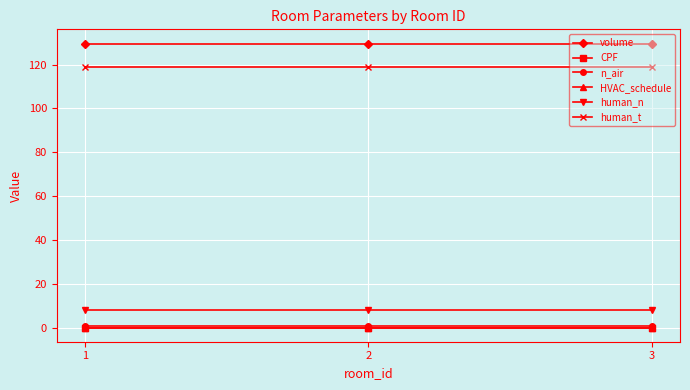

Does the chart have visible grid lines?

Yes